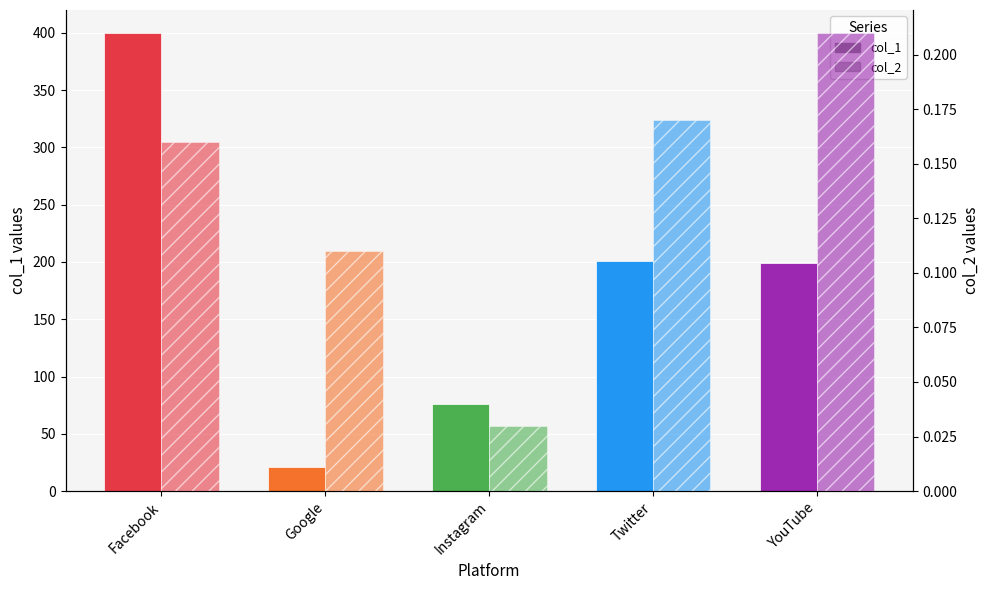

List the series in order of their peak value, lowest first.

col_2, col_1